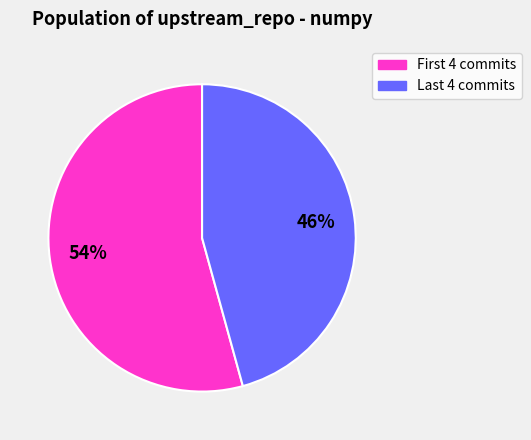

Does any single category account for the majority?

Yes